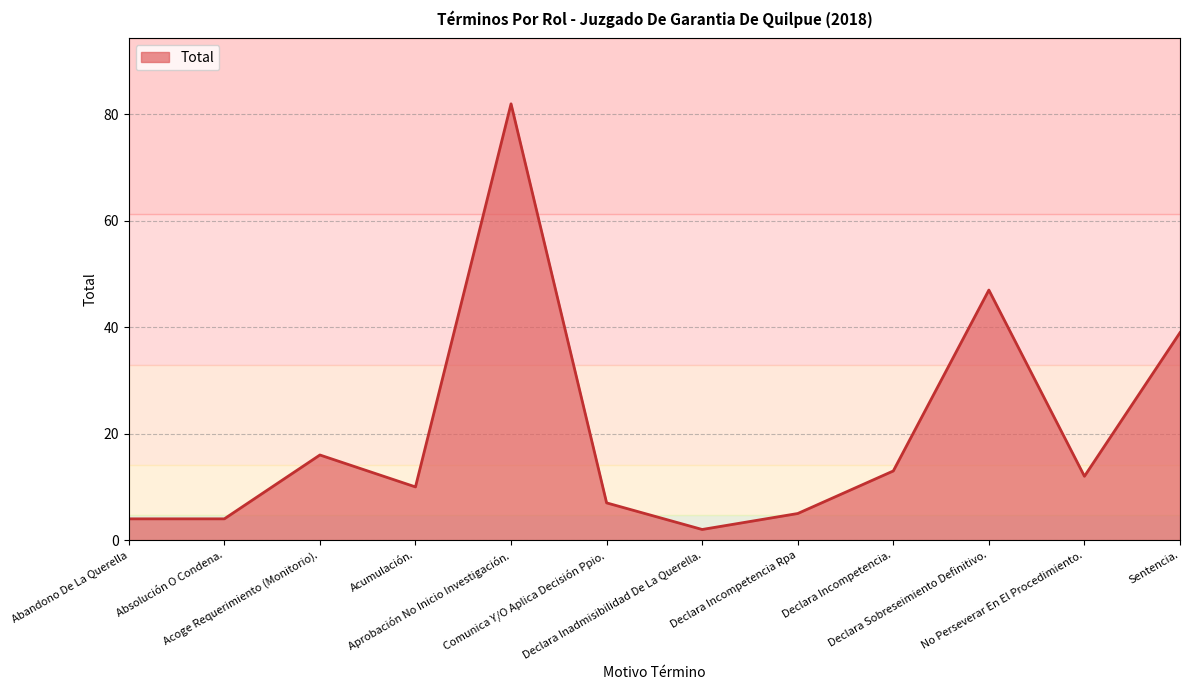

Read the value at Comunica Y/O Aplica Decisión Ppio., to the nearest 5.

5